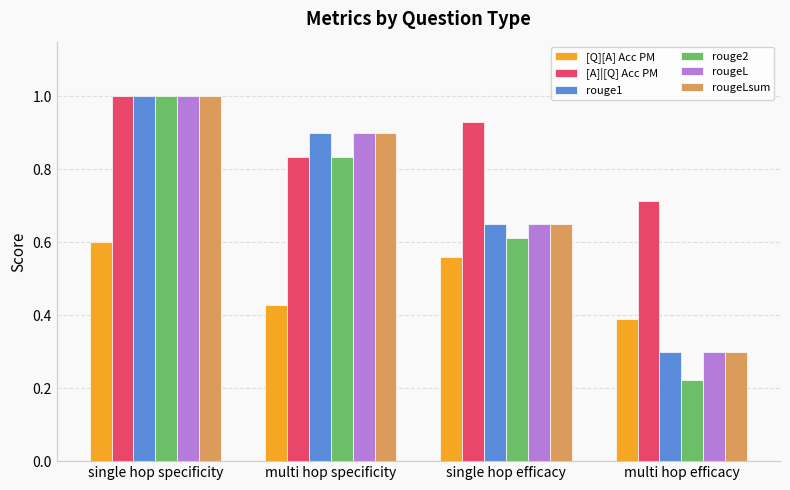

True or false: [A]|[Q] Acc PM has a value of 1.4 at multi hop specificity.

False